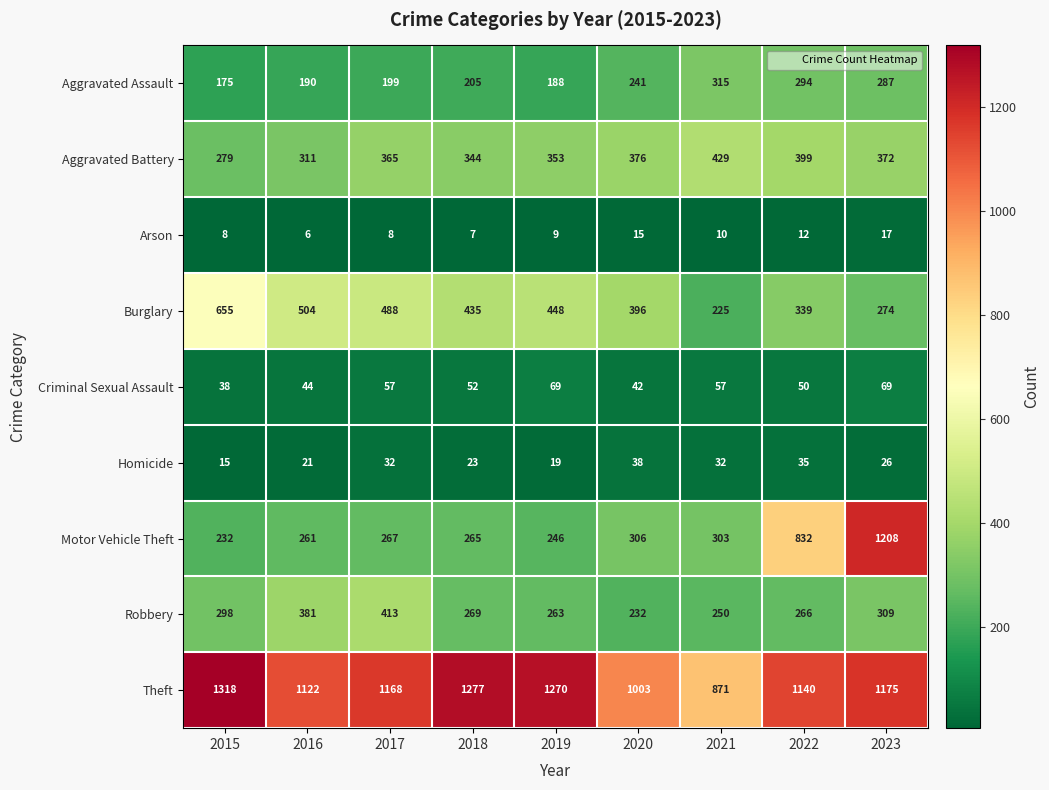

The value of Theft at 2015 is 1318. True or false?

True